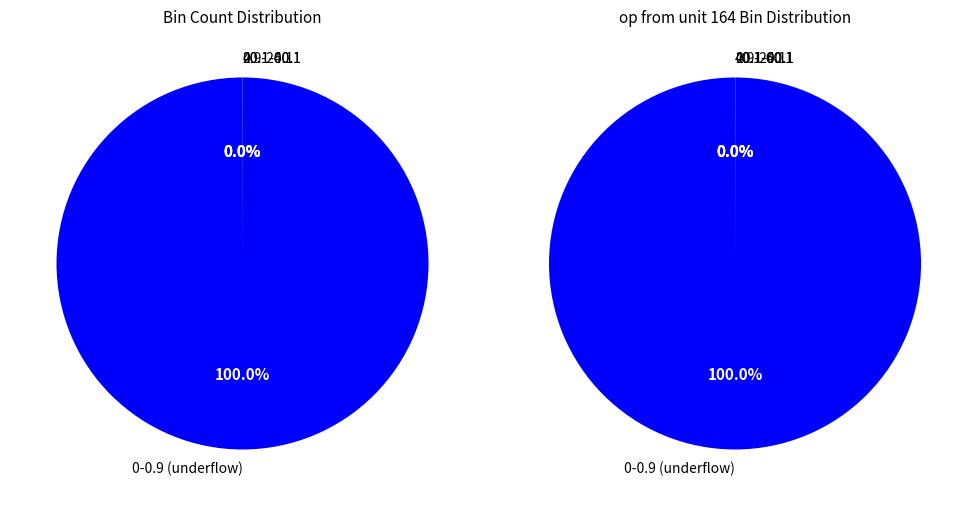

To the nearest percent, what is the average slice percentage?

25%